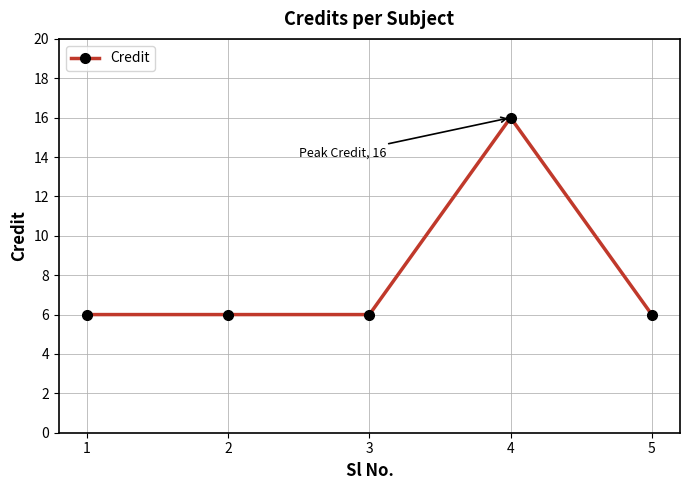

The value at 3 is 10. True or false?

False